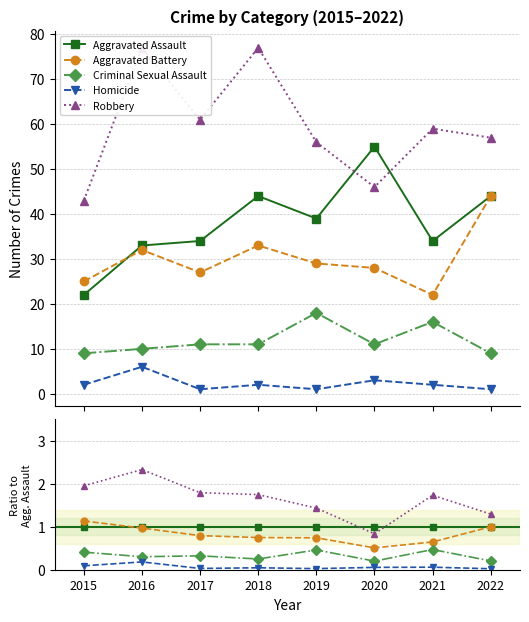

What is the value of the Homicide point at the 2nd from the left?

0.2